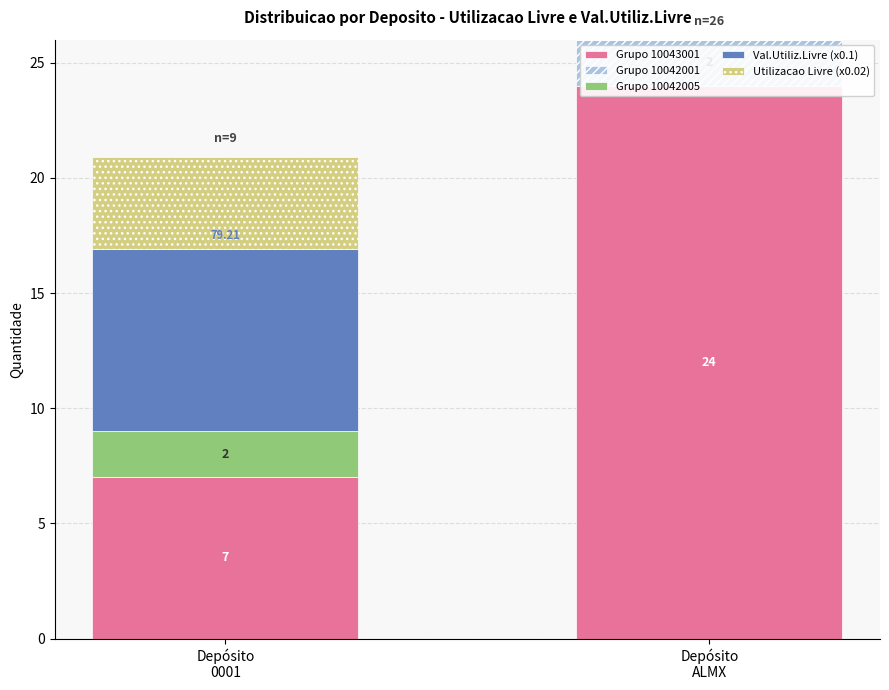

What is the sum of the Val.Utiliz.Livre (x0.1) values at Depósito
0001 and Depósito
ALMX?

7.9